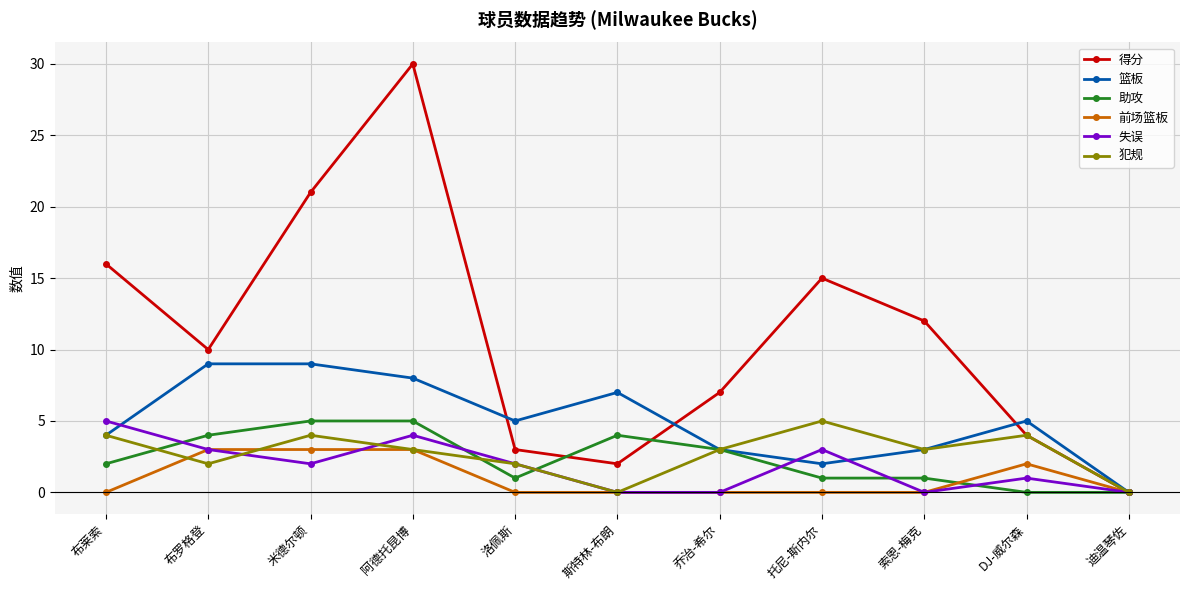

True or false: 前场篮板 has a value of 1 at DJ-威尔森.

False